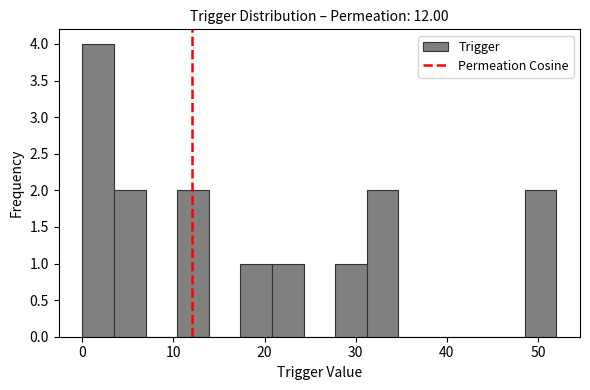

Around what value on the x-axis is the tallest bar? Give the approximate position of its centre, as read against the axis.

2